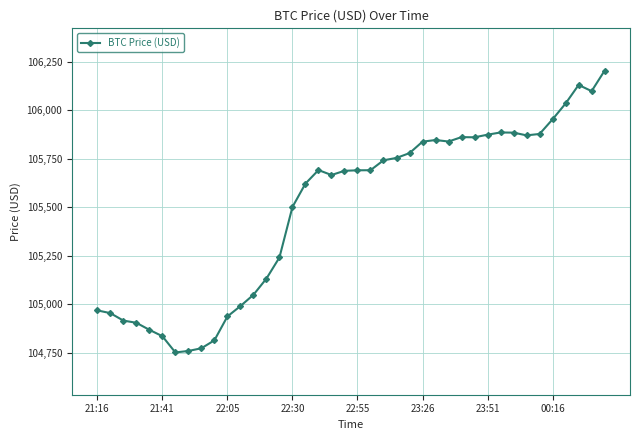

True or false: there are more than 2 points higher than both neighbors.

True